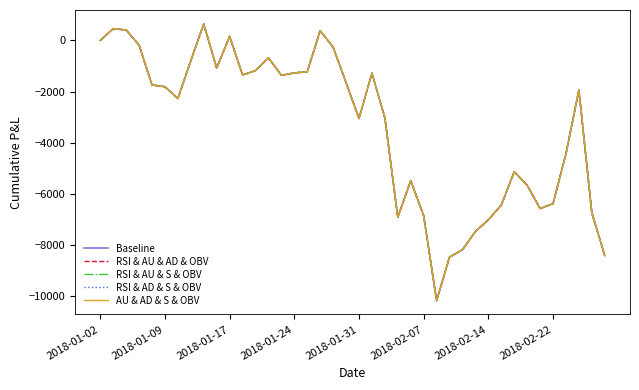

Does the chart have visible grid lines?

No